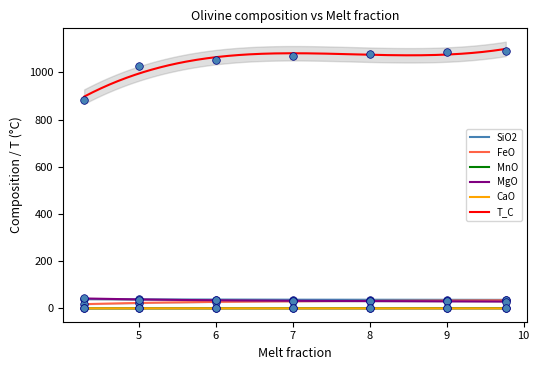

Which series reaches the minimum Y coordinate?

CaO